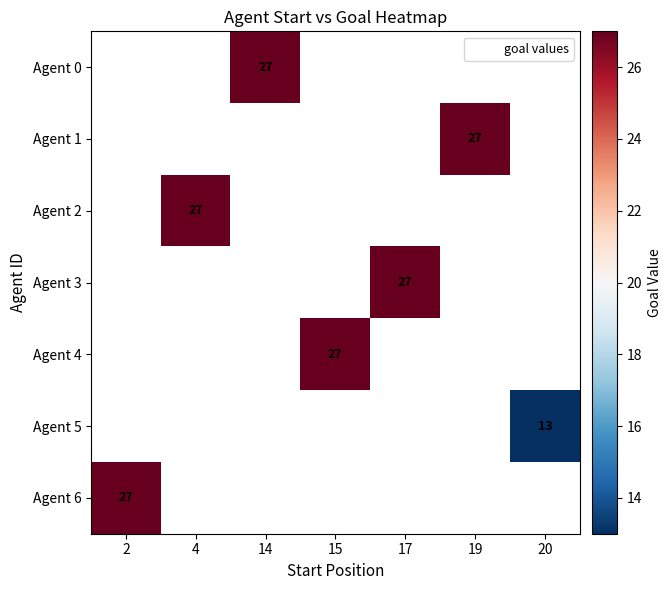

How many positive values does the Agent 4 series have?

1